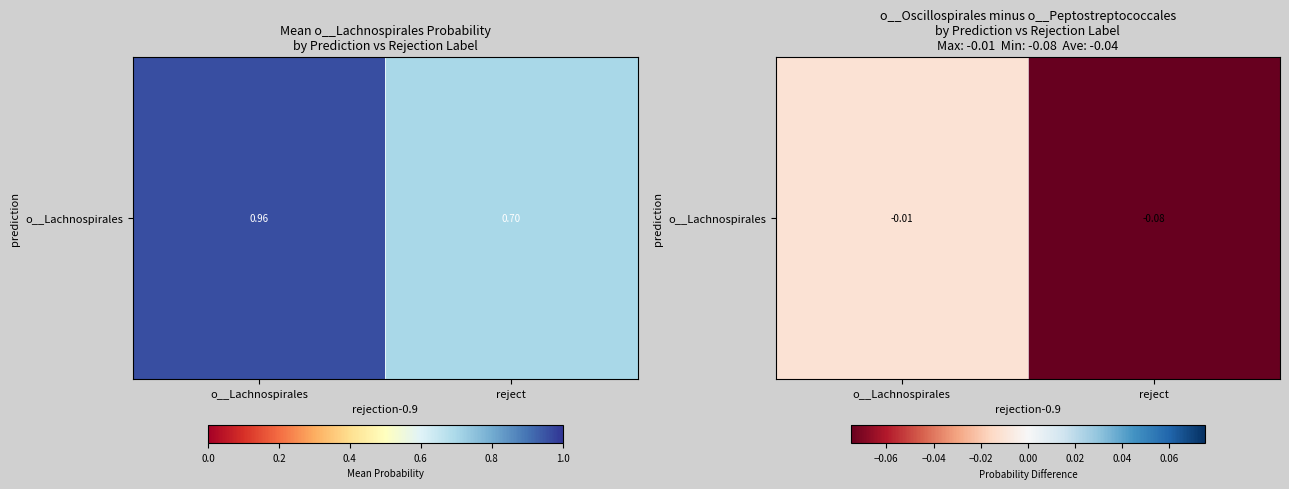

What is the difference between the values at reject and o__Lachnospirales?

0.1